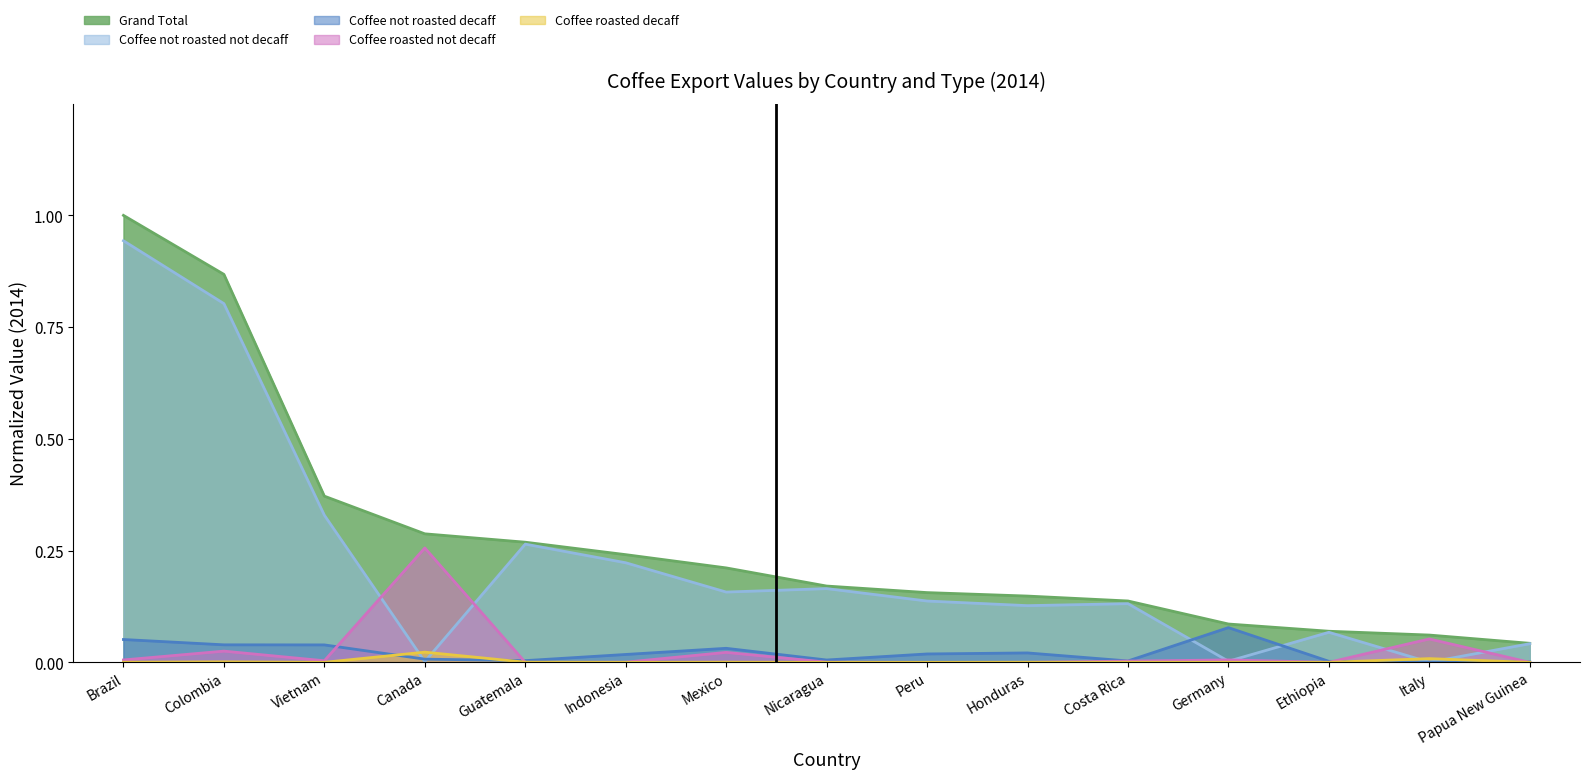

What is the total value across all series at Peru?

0.3